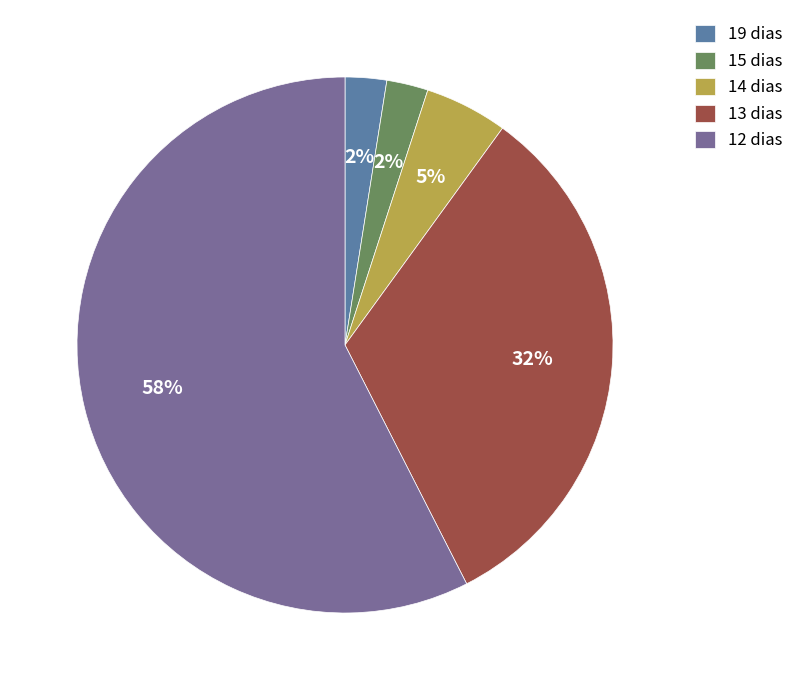

Count the number of slices in the pie.

5